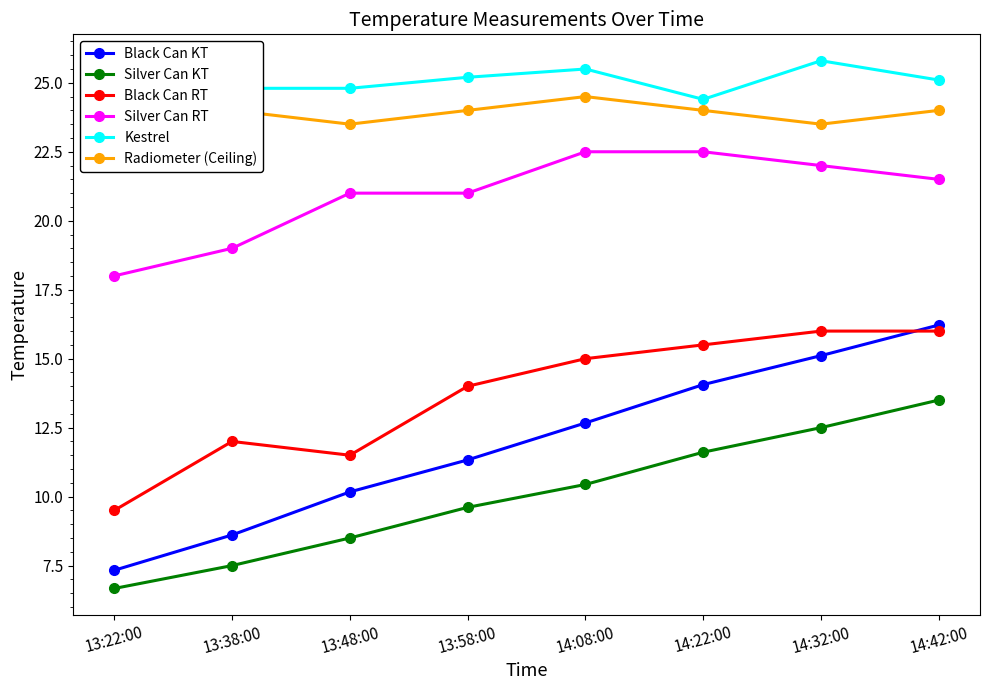

What is the total value across all series at 14:42:00?

116.3